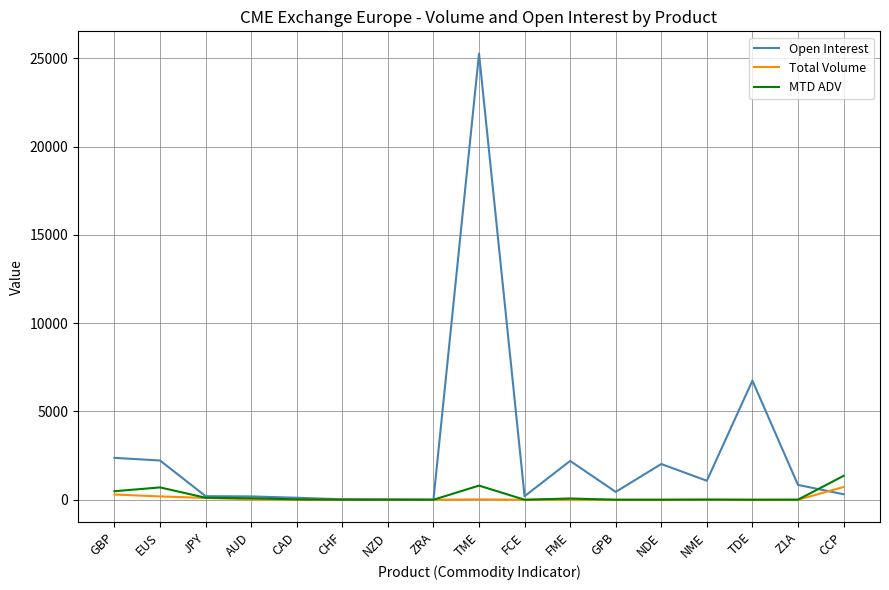

Does the chart display data point markers on the line(s)?

No